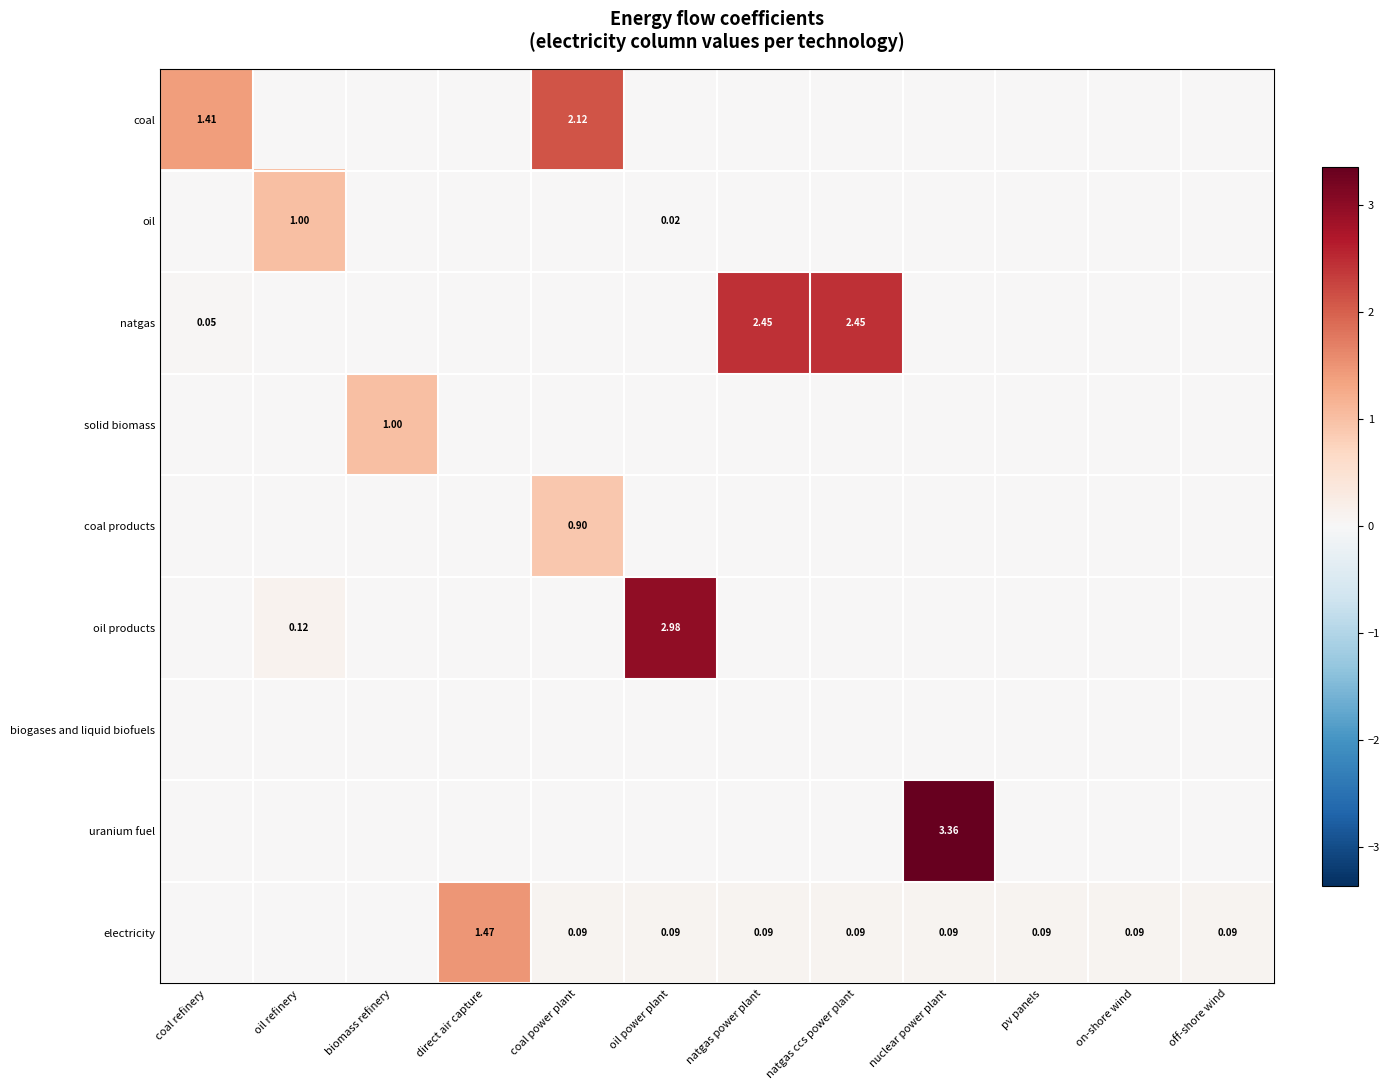

At how many categories does at least one series exceed 1?

7